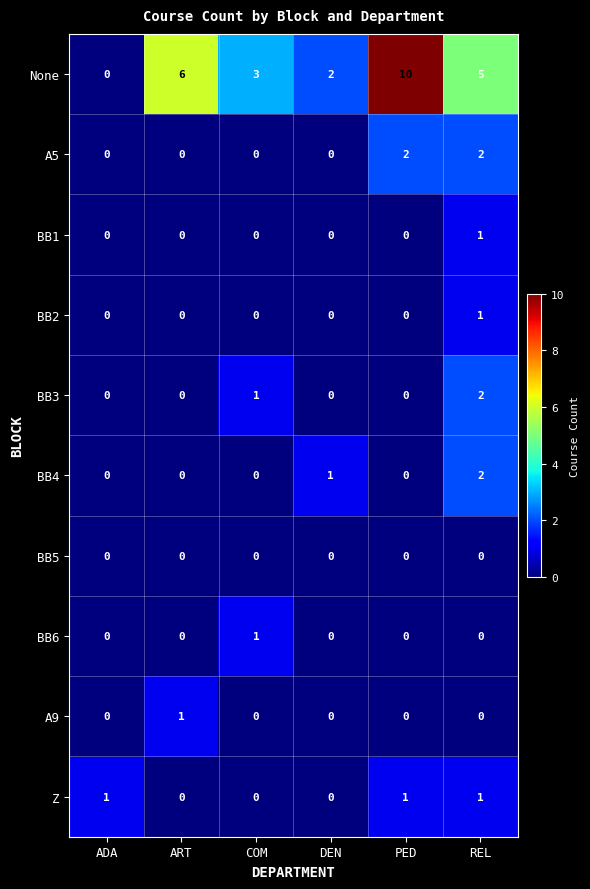

At which category is the sum across all series the highest?

REL